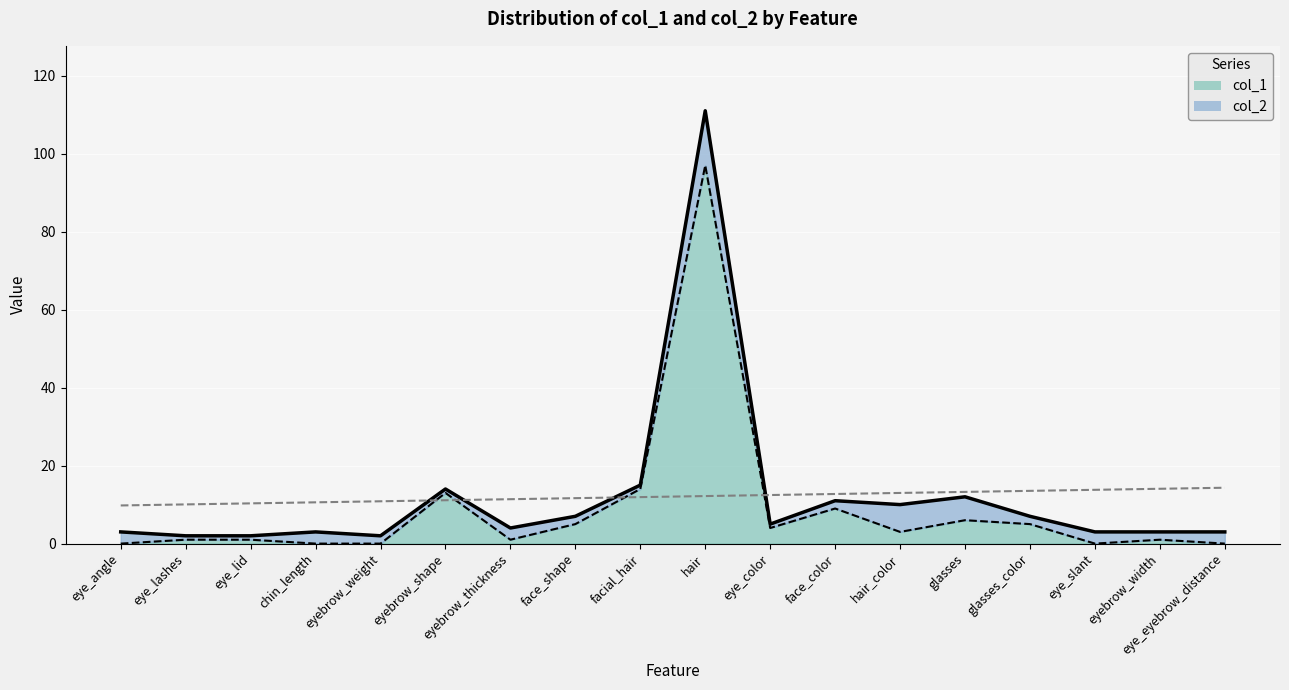

What is the maximum value for trend?

14.3